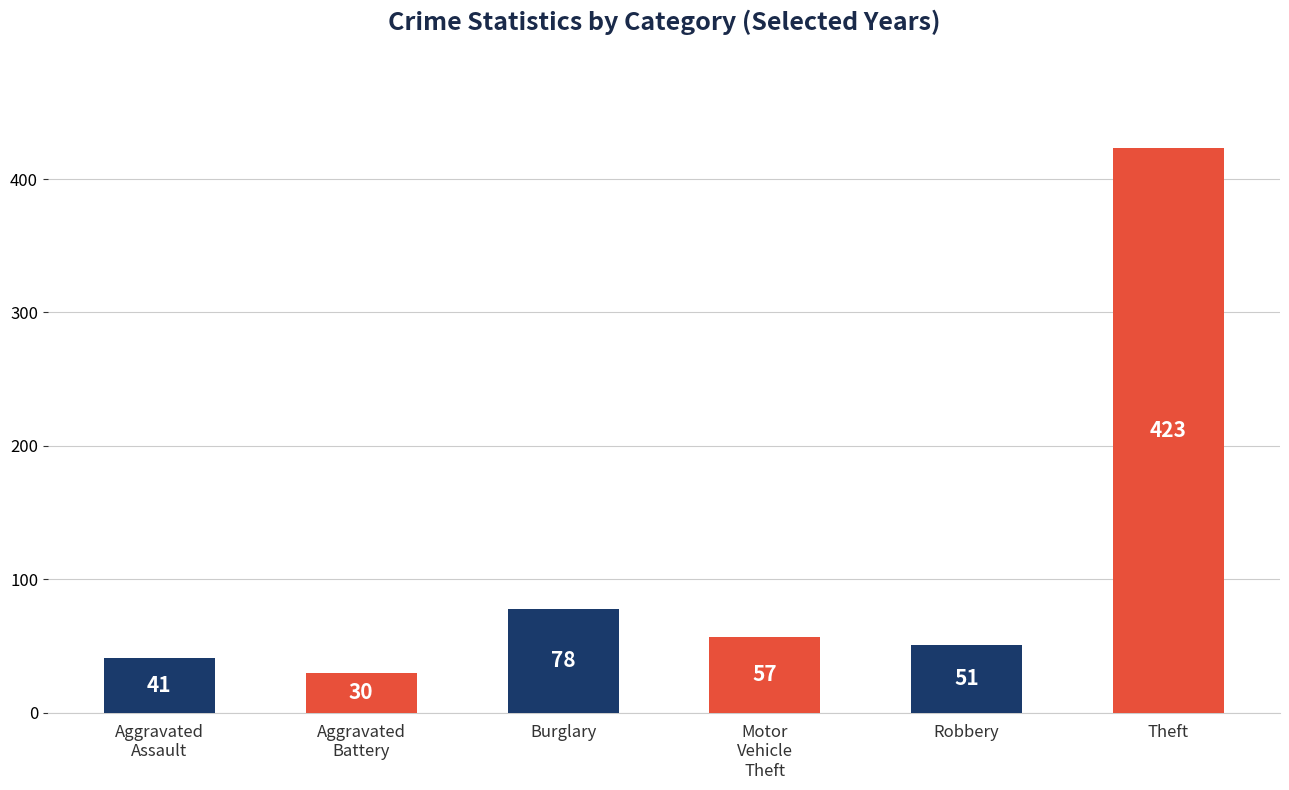

What is the label of the 6th bar from the left?

Theft